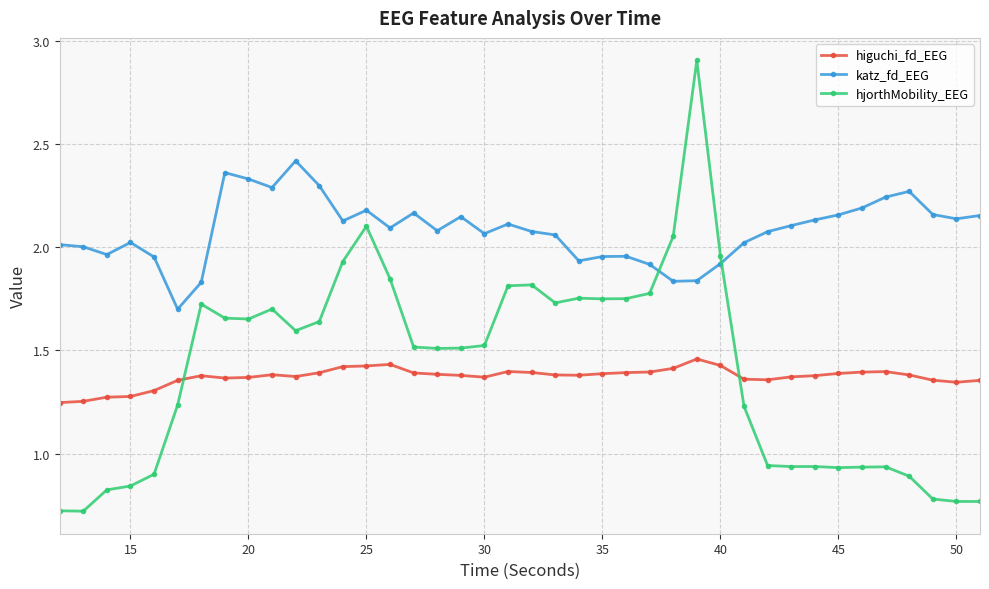

What is the difference between the second highest and minimum values in the katz_fd_EEG series?

0.7